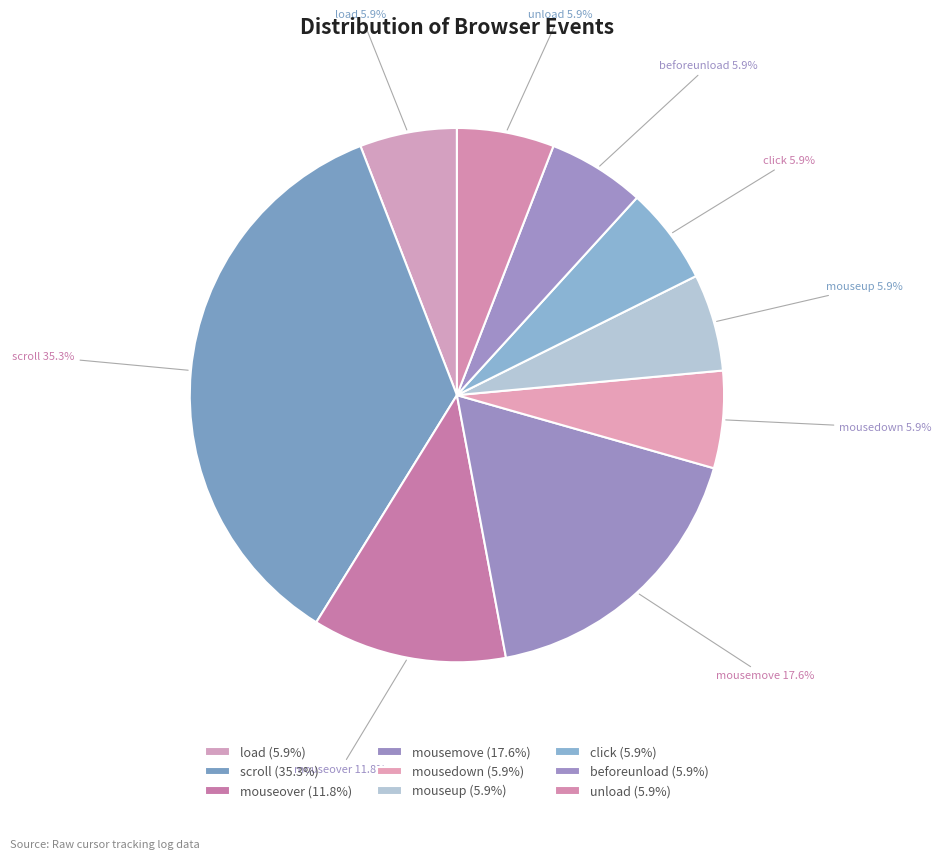

How many slices are in this pie chart?

9